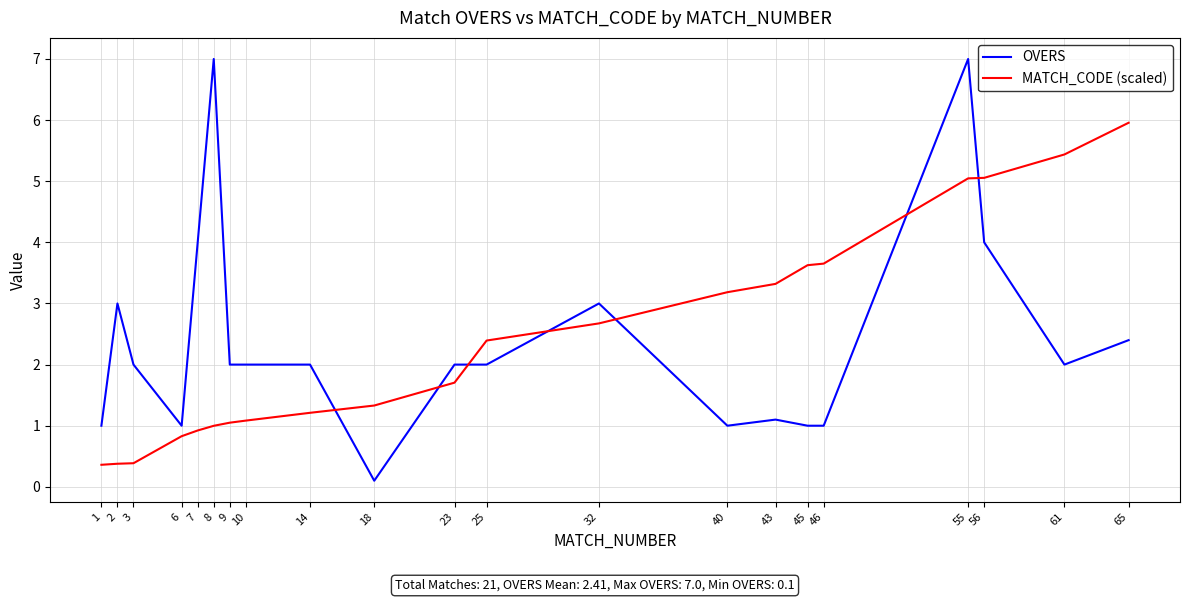

What is the average value of the OVERS series?

2.4